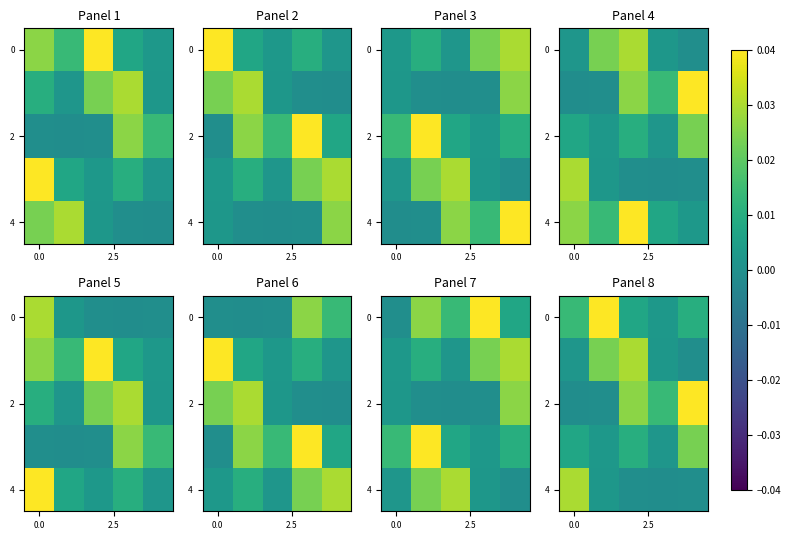

At which category is the sum across all series the highest?

2